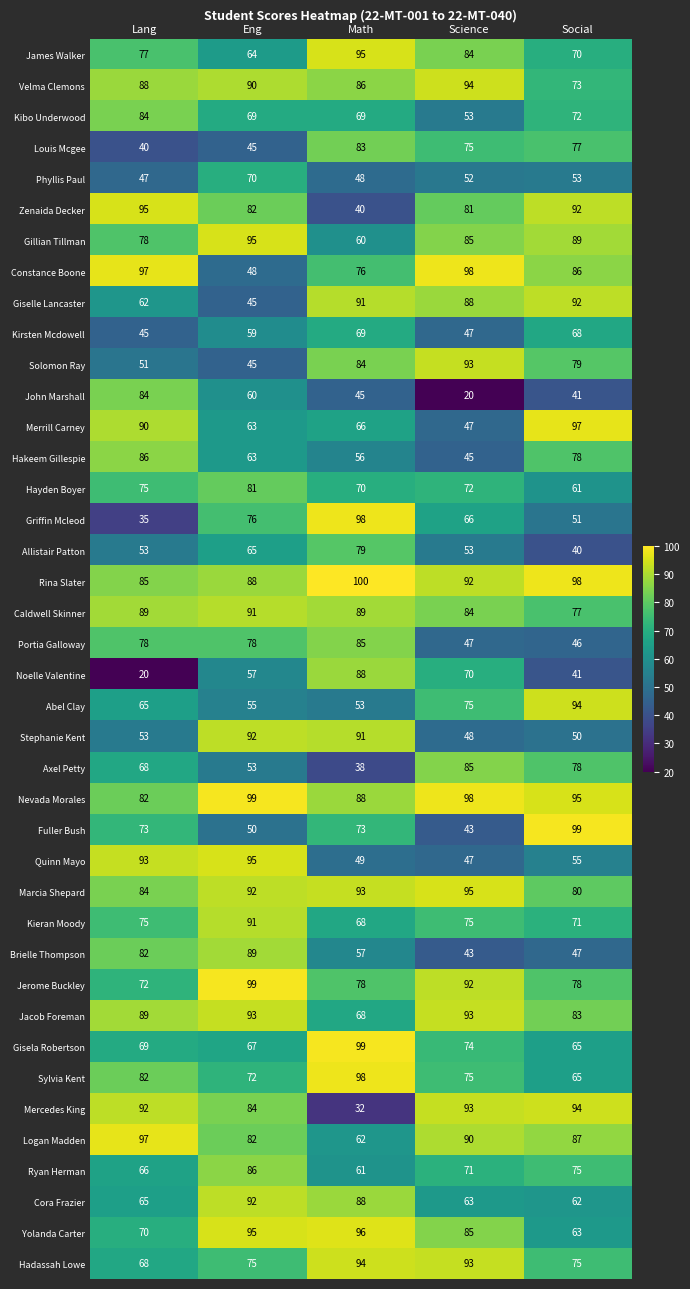

What is the average value of the Ryan Herman series?

72